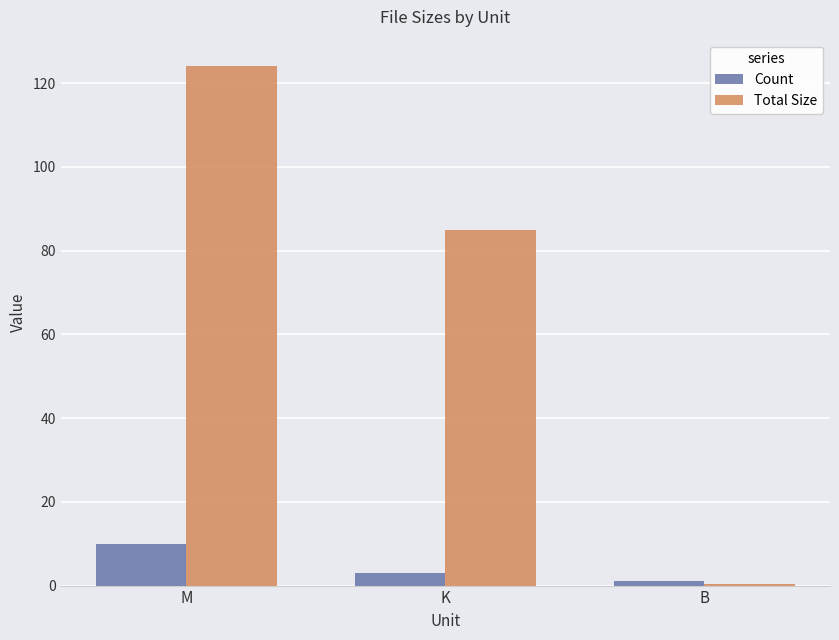

Rank the series by their maximum value, from highest to lowest.

Total Size, Count